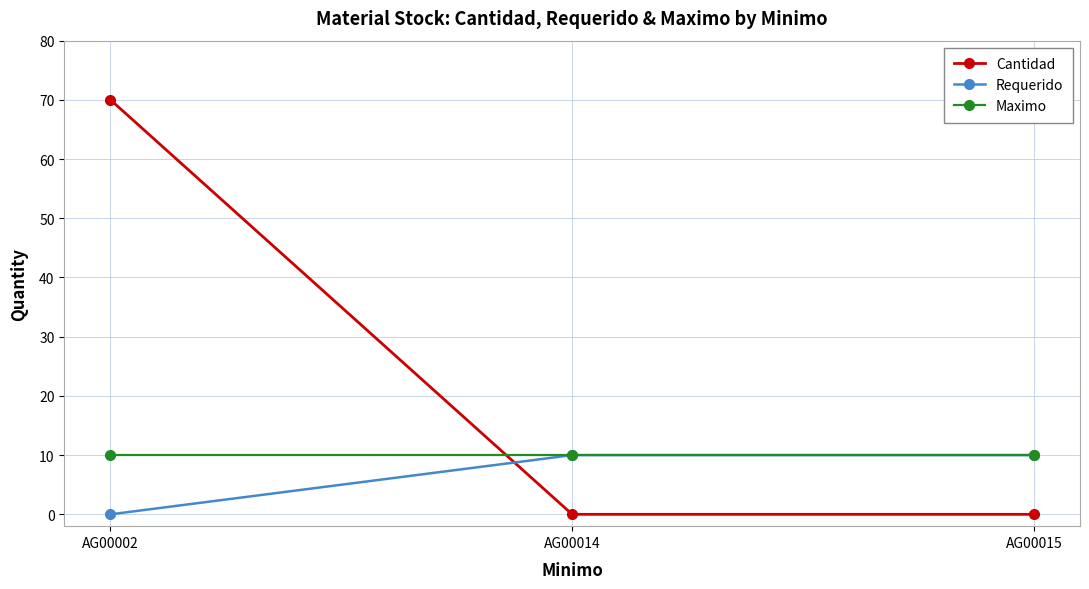

What is the lowest value of the Maximo series?

10